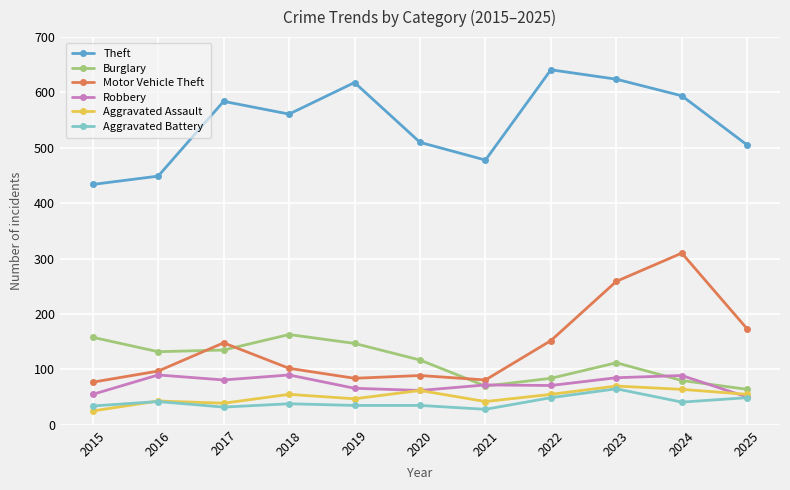

What is the minimum value shown in the chart?

25